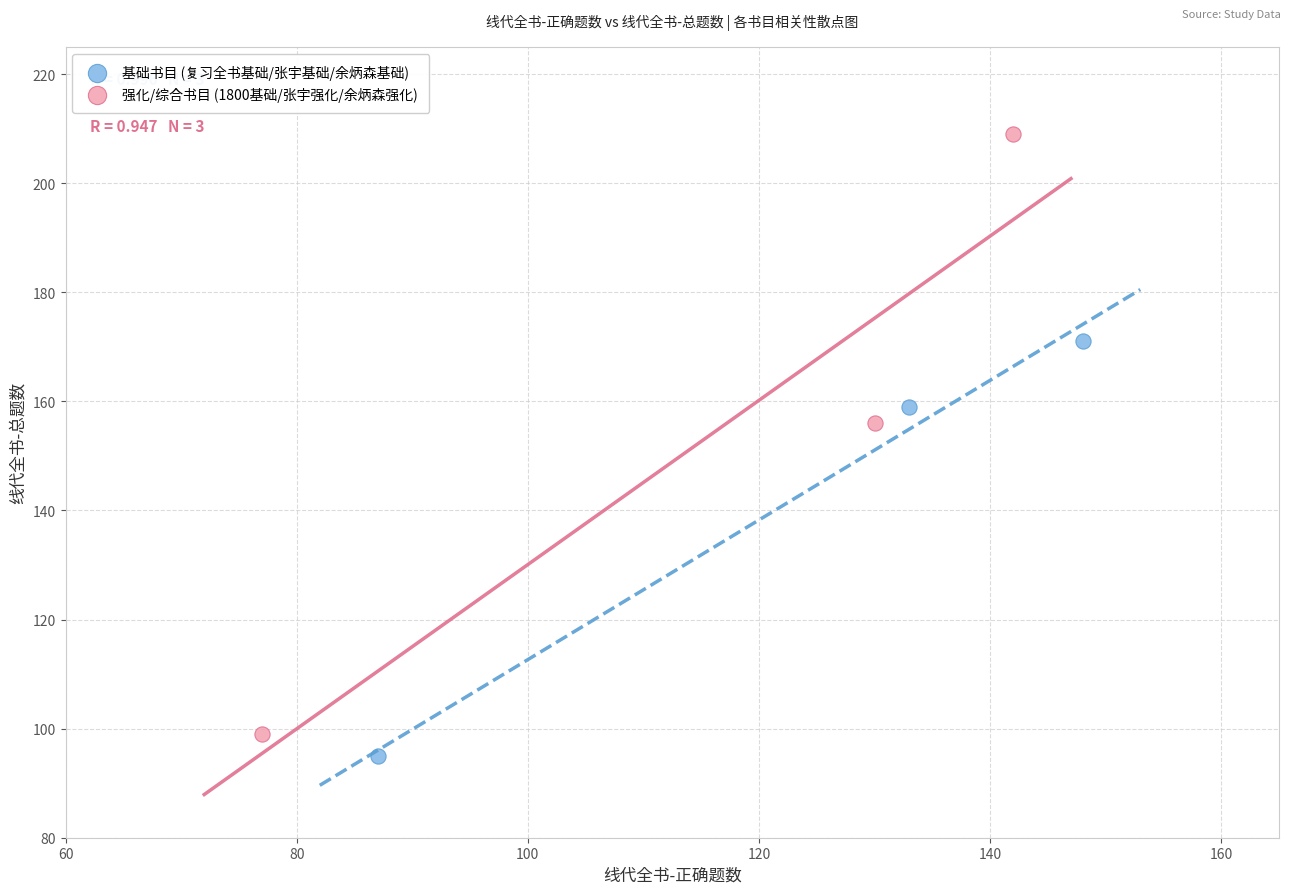

What are all the series names shown in the legend?

基础书目 (复习全书基础/张宇基础/余炳森基础), 强化/综合书目 (1800基础/张宇强化/余炳森强化)